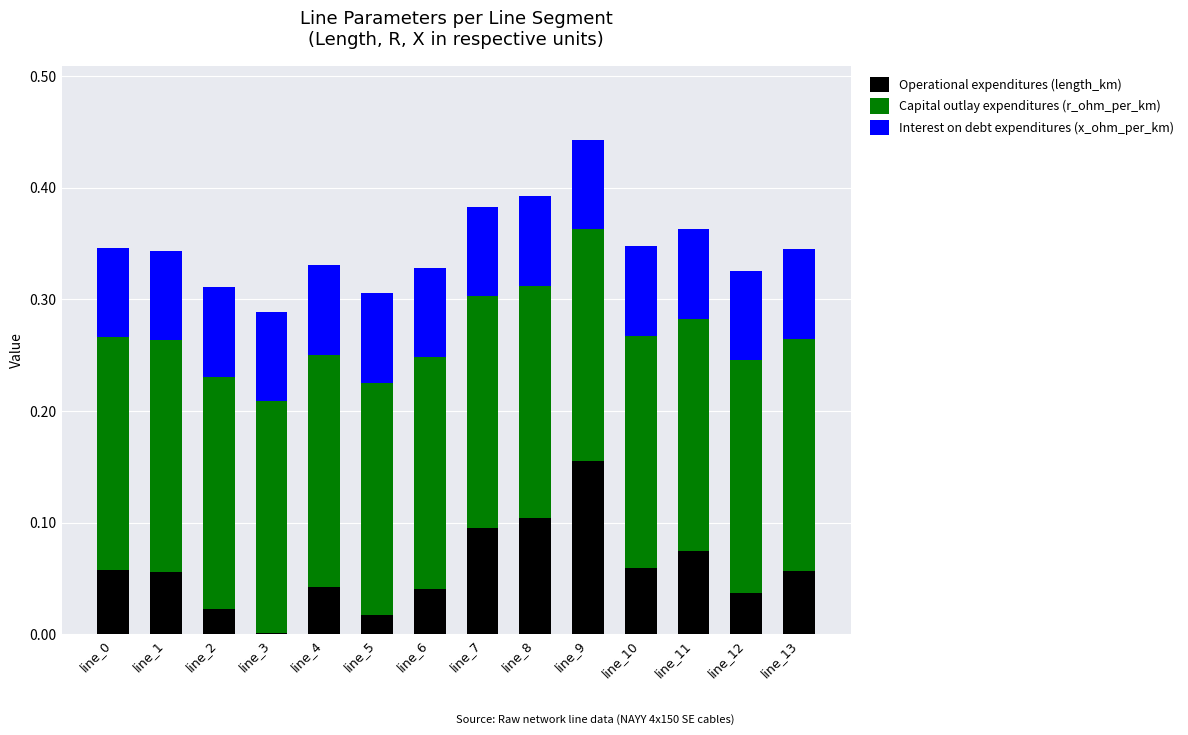

Is it true that Operational expenditures (length_km) equals 0.1 at line_0?

True